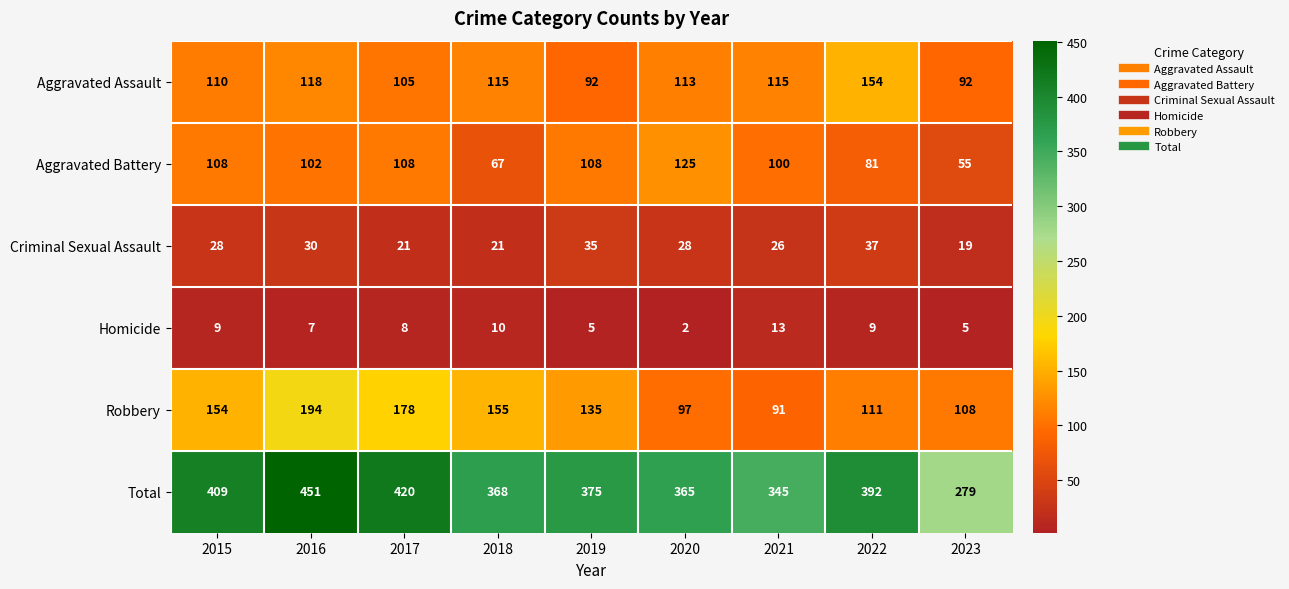

What is the difference between the Homicide values at 2023 and 2018?

5